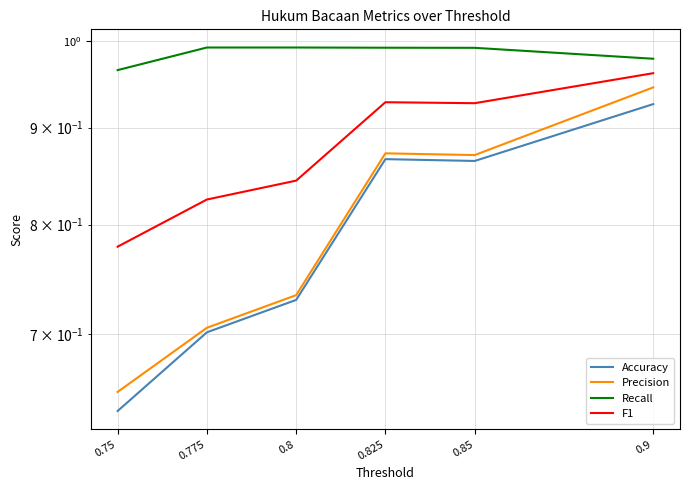

At which category does F1 reach its first local valley?

0.85